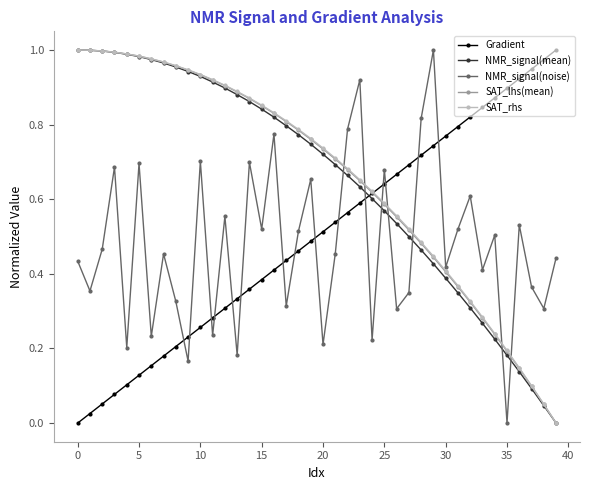

True or false: NMR_signal(mean) and Gradient cross at least once.

True